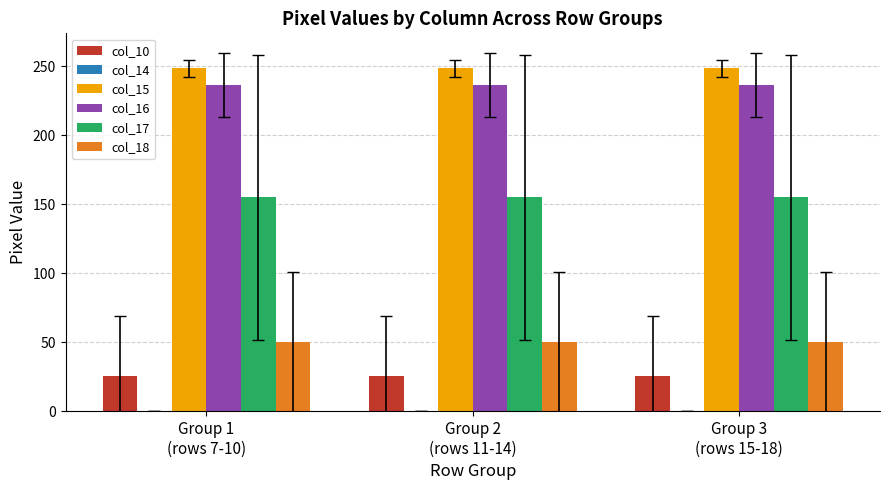

At how many categories does at least one series exceed 137?

3